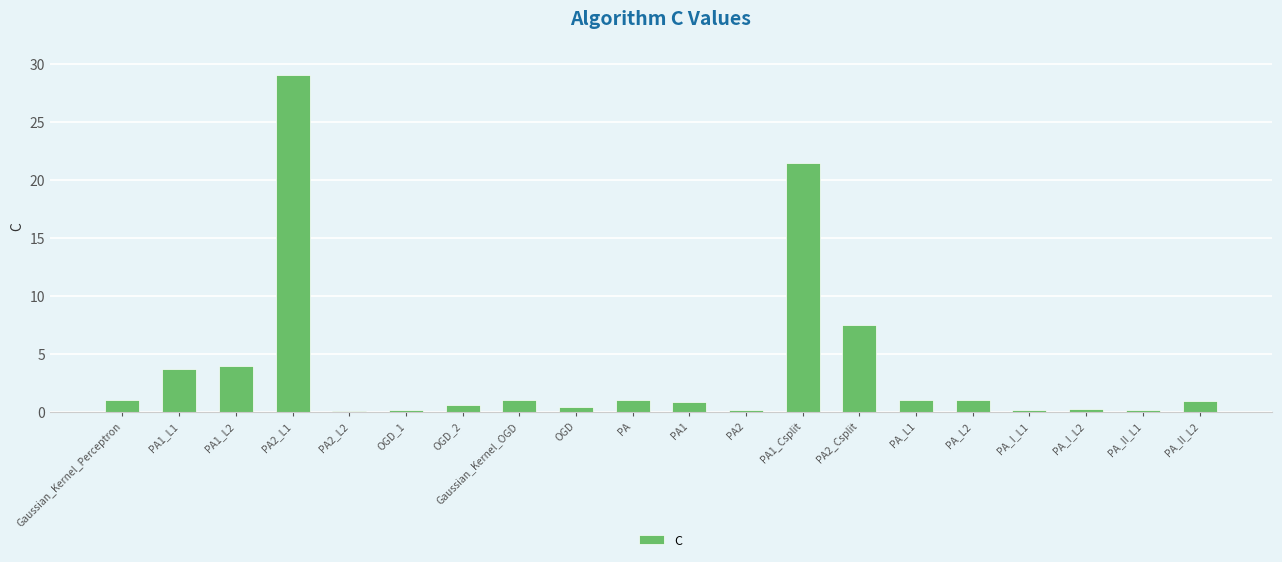

Count the number of categories in the chart.

20